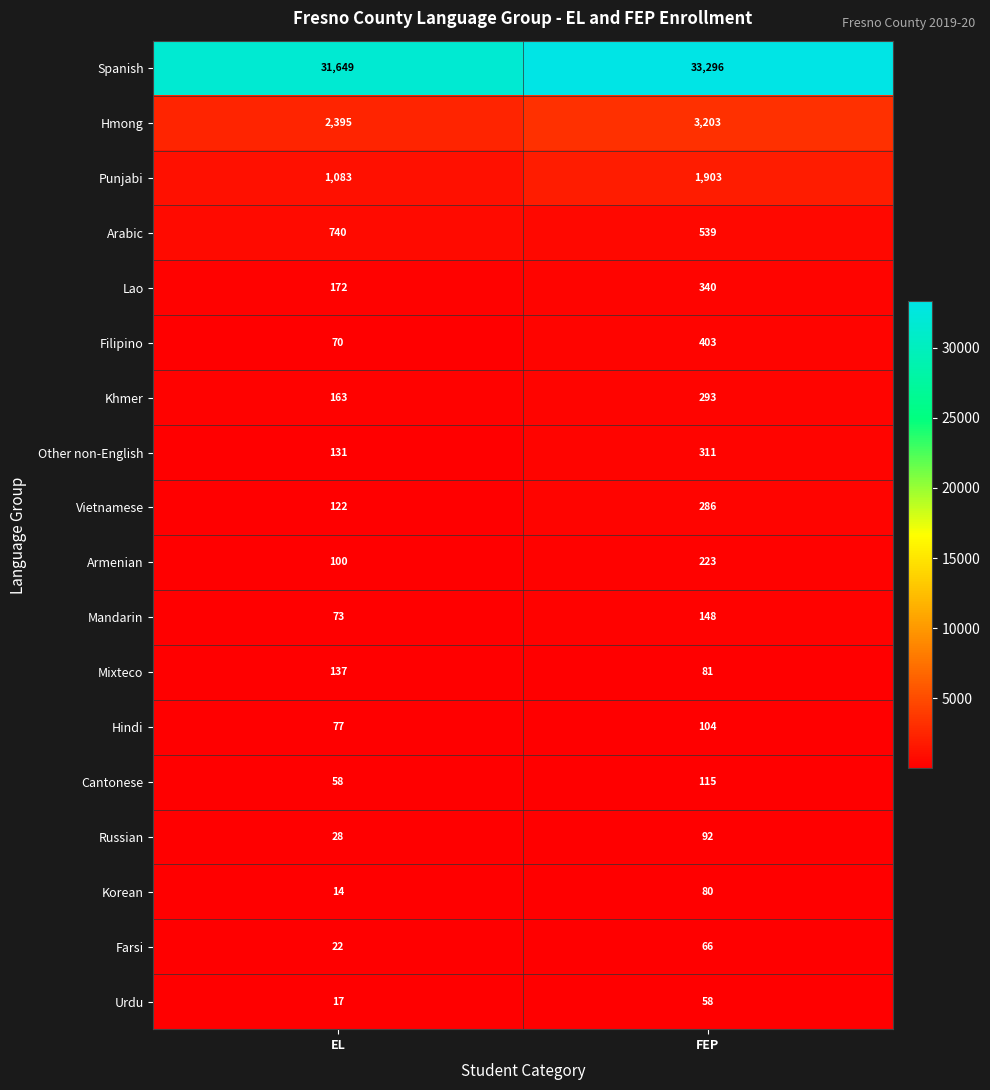

What is the total value across all series at EL?

37051